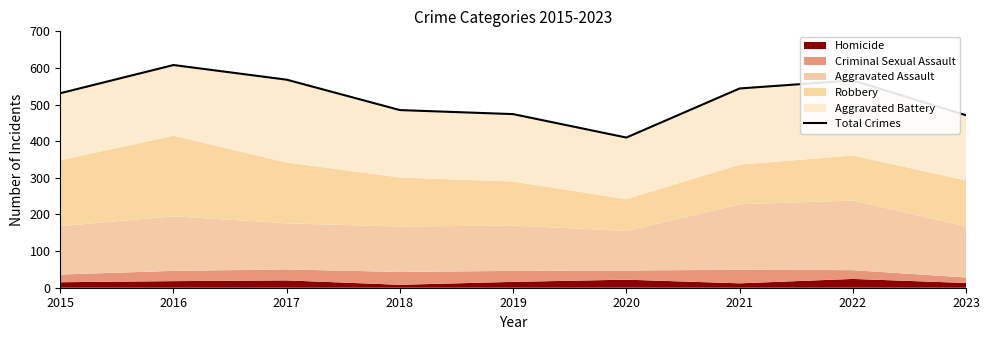

Rank the categories by value from lowest to highest.

2020, 2023, 2019, 2018, 2015, 2021, 2022, 2017, 2016